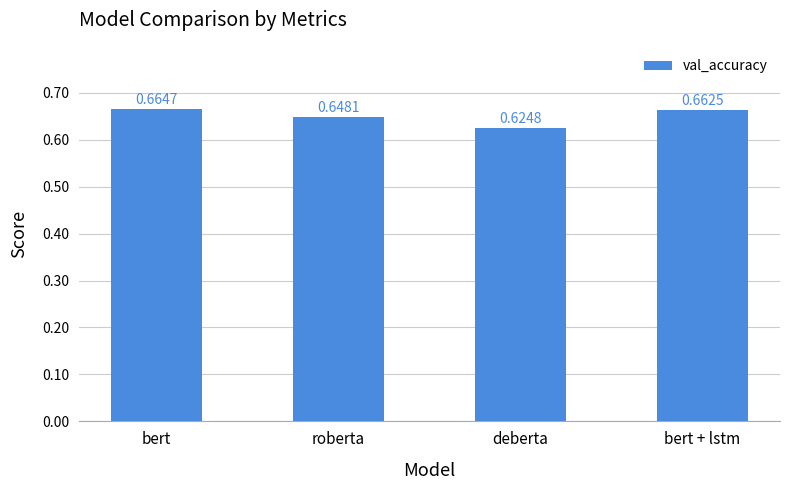

List the labels in order of value, smallest first.

deberta, roberta, bert + lstm, bert